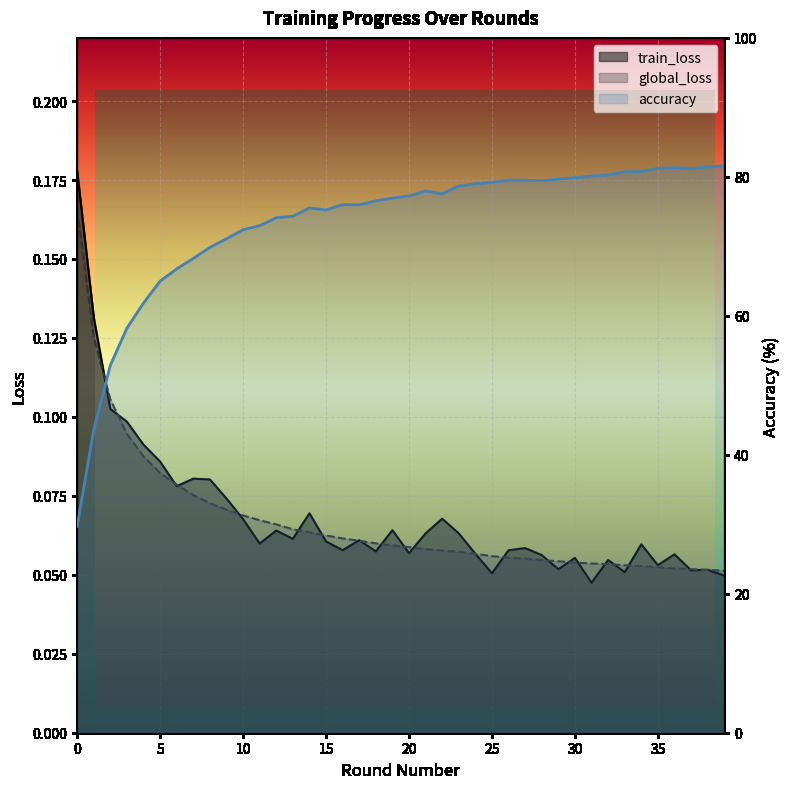

Which series ends up on top after the final intersection of global_loss and train_loss?

global_loss